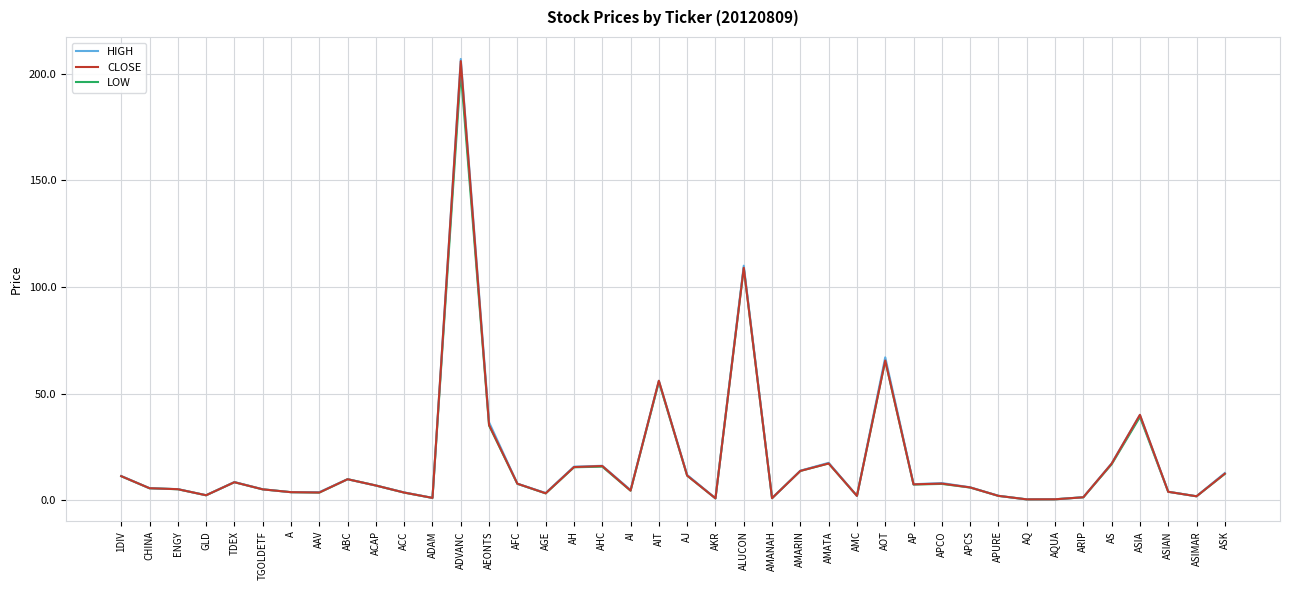

True or false: CLOSE has a value of 12.4 at ASK.

True